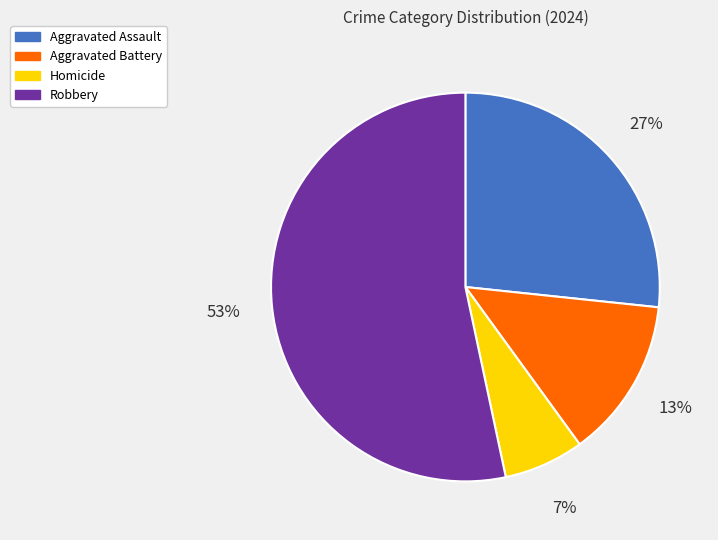

Rank the categories by value from highest to lowest.

Robbery, Aggravated Assault, Aggravated Battery, Homicide